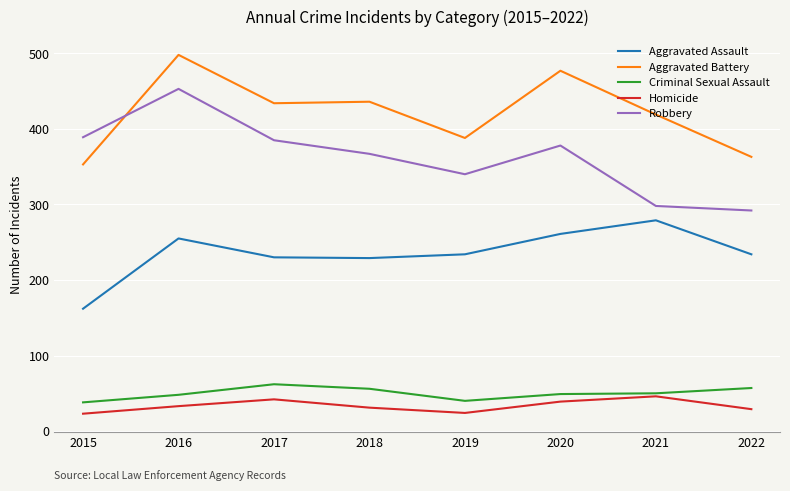

True or false: Homicide has a value of 39 at 2020.

True